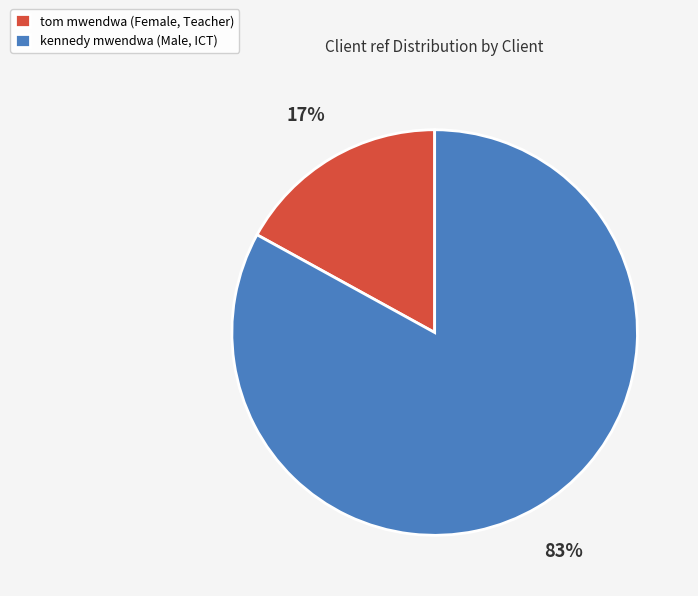

True or false: kennedy mwendwa (Male, ICT) accounts for 83% of the total.

True